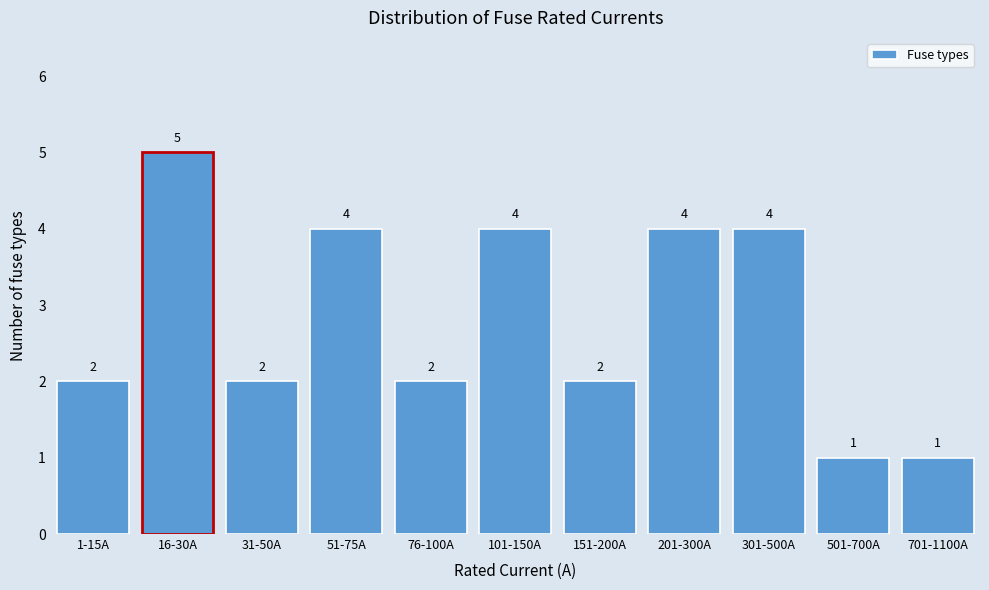

Reading left to right, extract all data points from this chart.

1-15A=2	16-30A=5	31-50A=2	51-75A=4	76-100A=2	101-150A=4	151-200A=2	201-300A=4	301-500A=4	501-700A=1	701-1100A=1